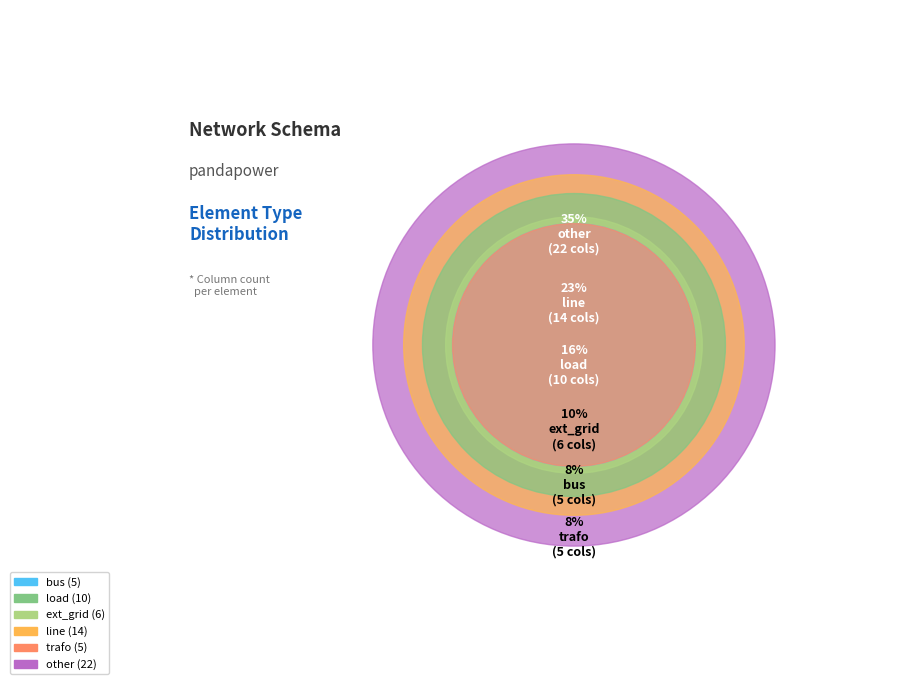

To the nearest percent, what is the difference between the load and line slice percentages?

6%